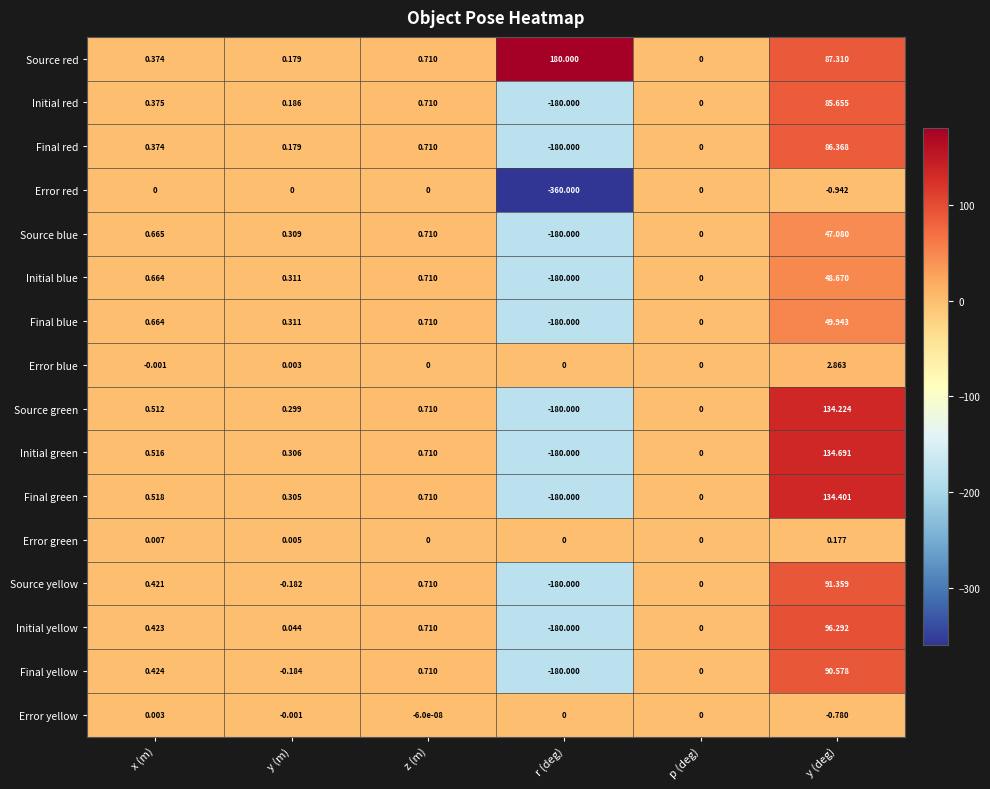

How many data points does each series have?

6